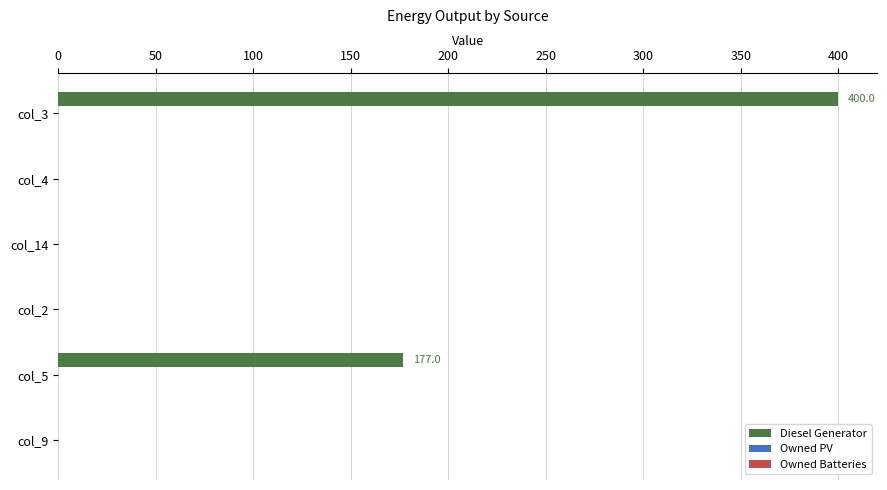

Is it true that the value at col_5 is 177?

True